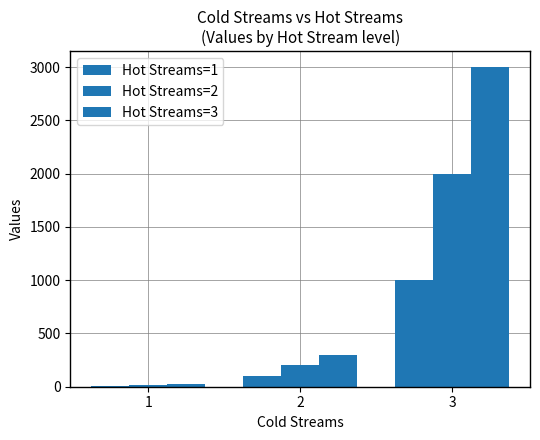

At which label does Hot Streams=2 first exceed 200?

3